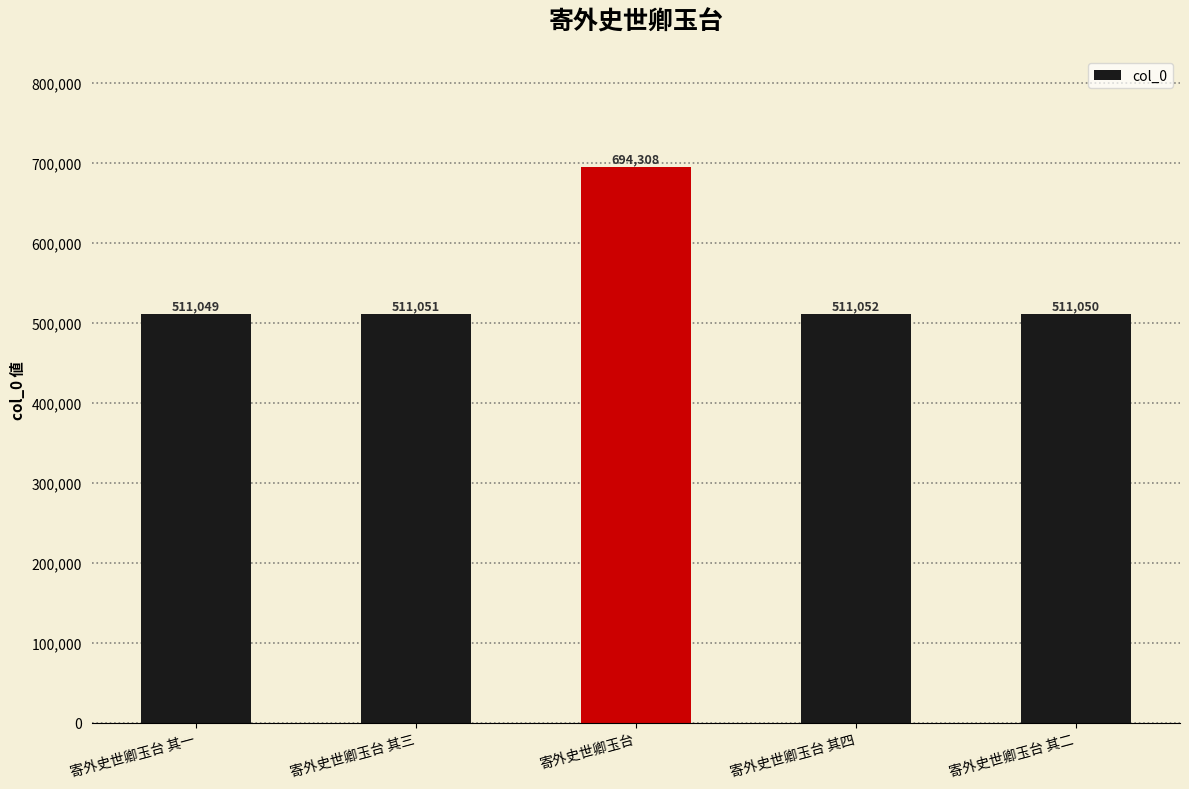

What is the sum of the values at 寄外史世卿玉台 其一 and 寄外史世卿玉台?

1205357